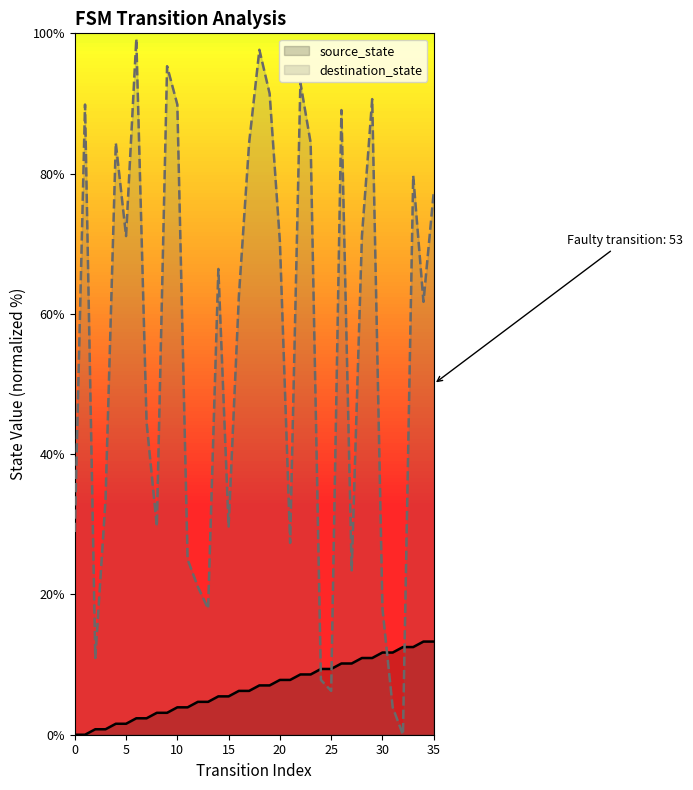

Which series has the largest total across all categories?

destination_state